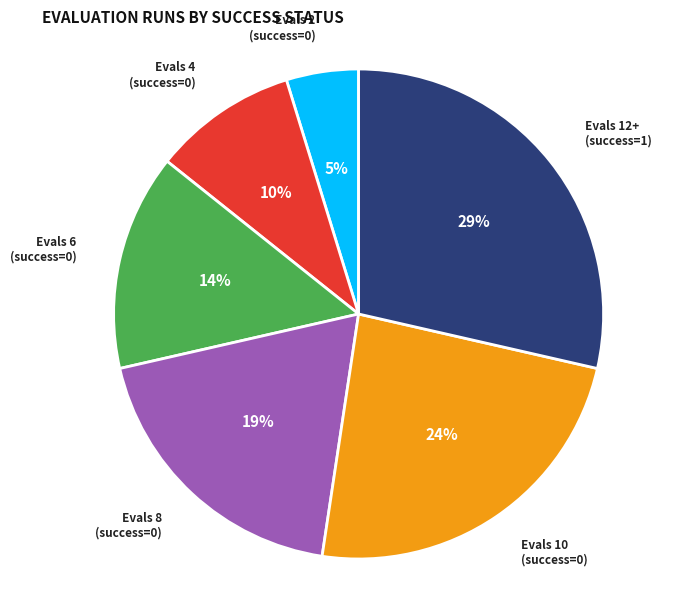

Does any single category account for the majority?

No